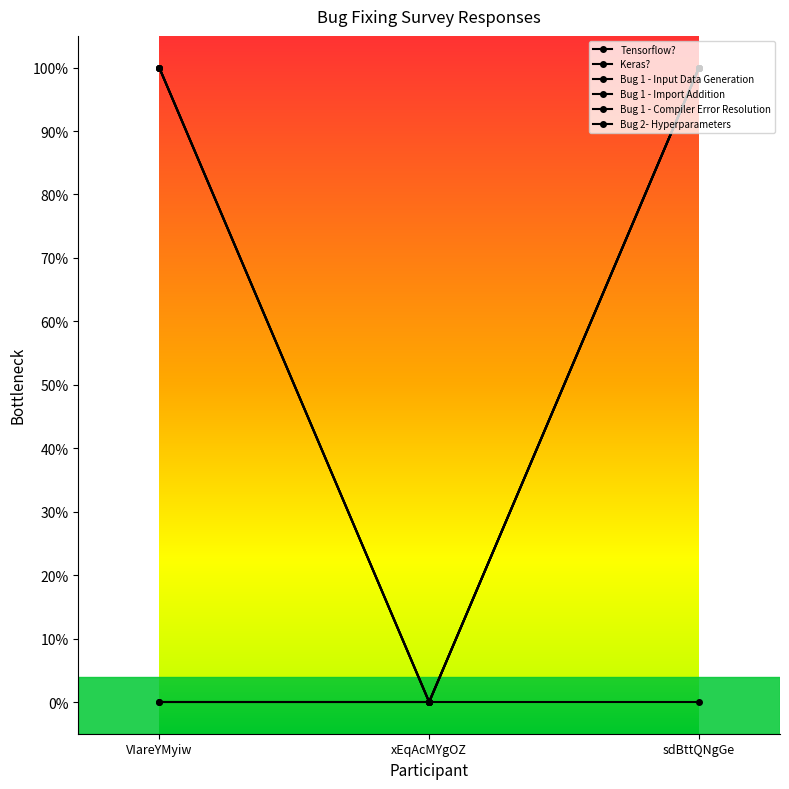

Is this an area chart (filled region under the line)?

No